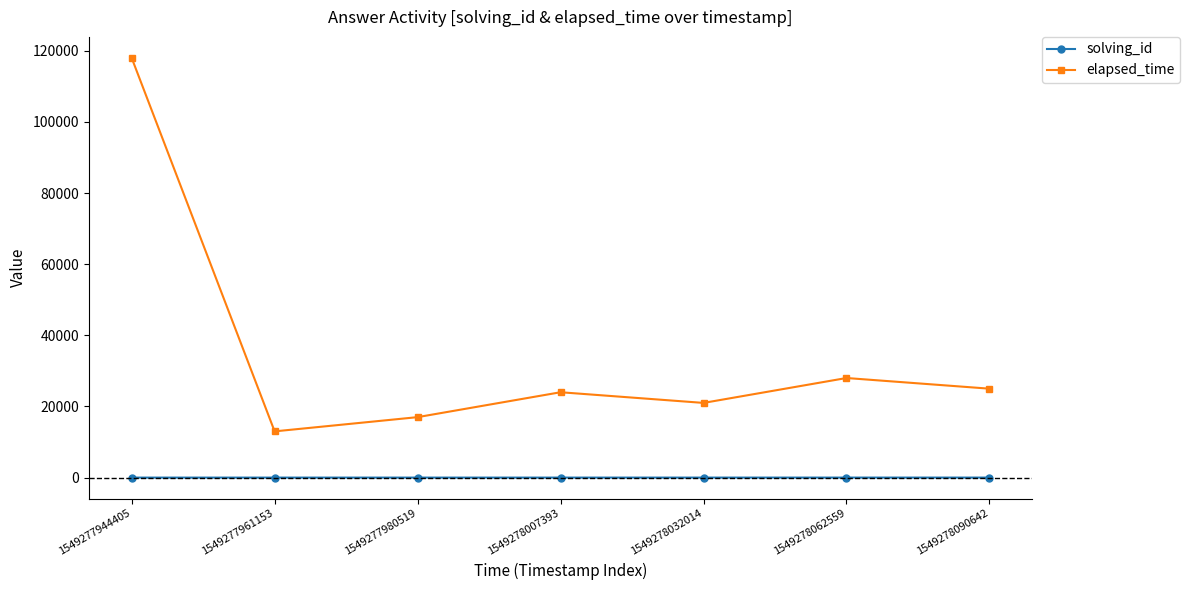

Where is elapsed_time nearest to the value 65500?

1549278062559